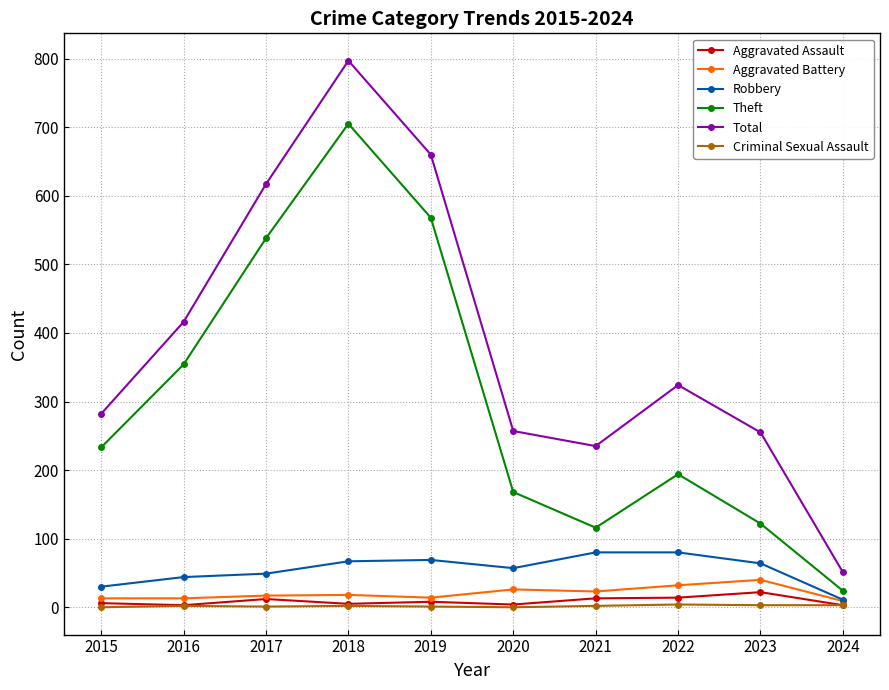

True or false: Theft and Aggravated Battery intersect in this chart.

False